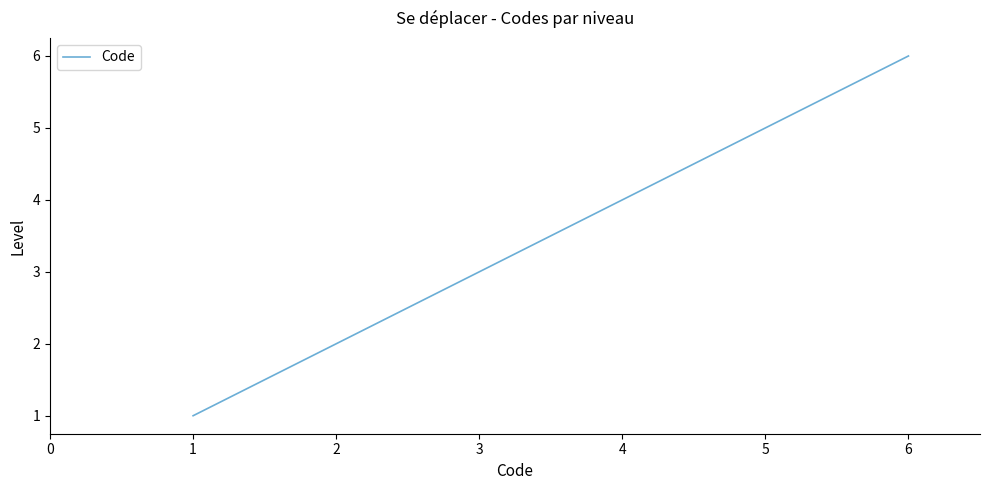

How many lines are shown in the chart?

1